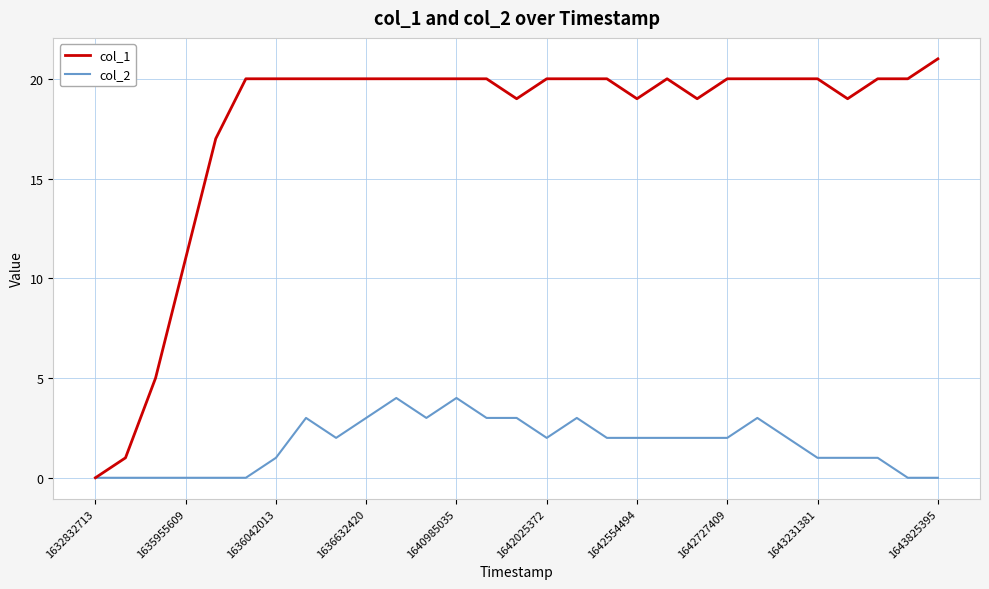

Which series has the widest spread of values?

col_1